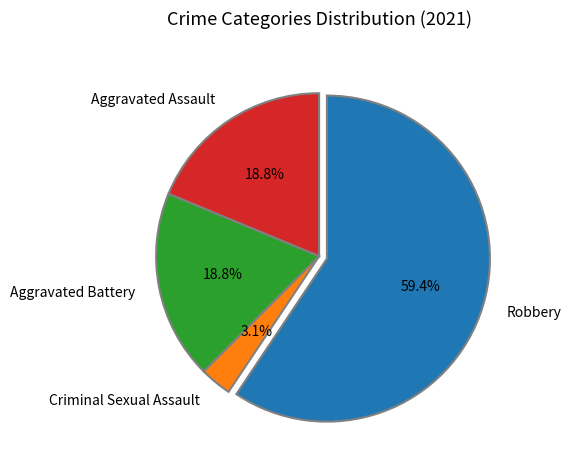

What is the smallest slice in the pie chart?

Criminal Sexual Assault